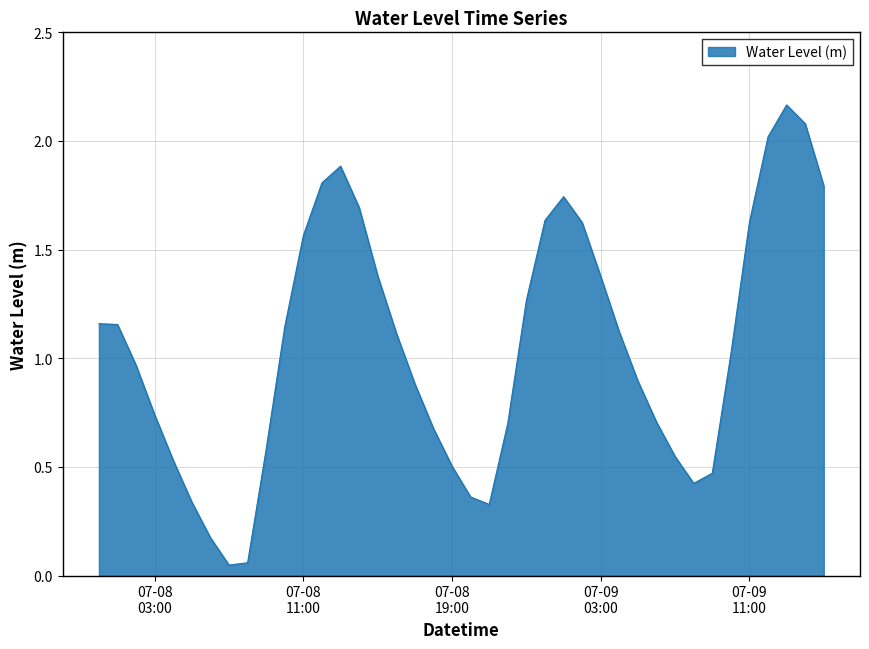

What is the difference between the maximum and minimum values?

2.1